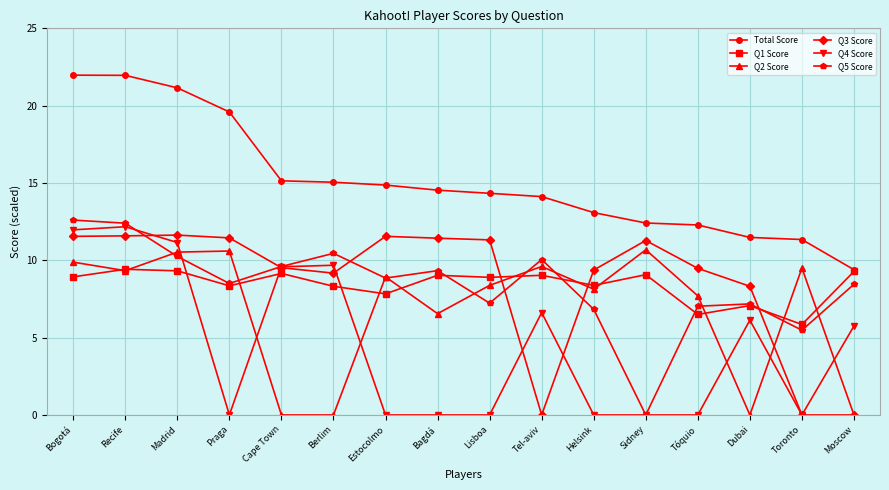

At Helsink, list the series in order from largest to smallest.

Total Score, Q3 Score, Q1 Score, Q2 Score, Q5 Score, Q4 Score